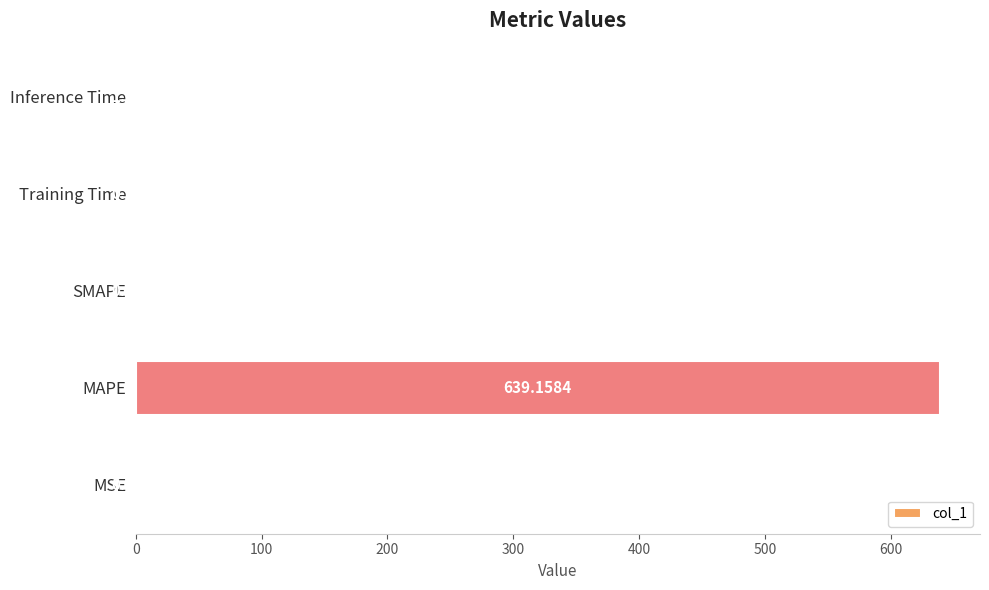

Which category has the highest value across all series?

MAPE